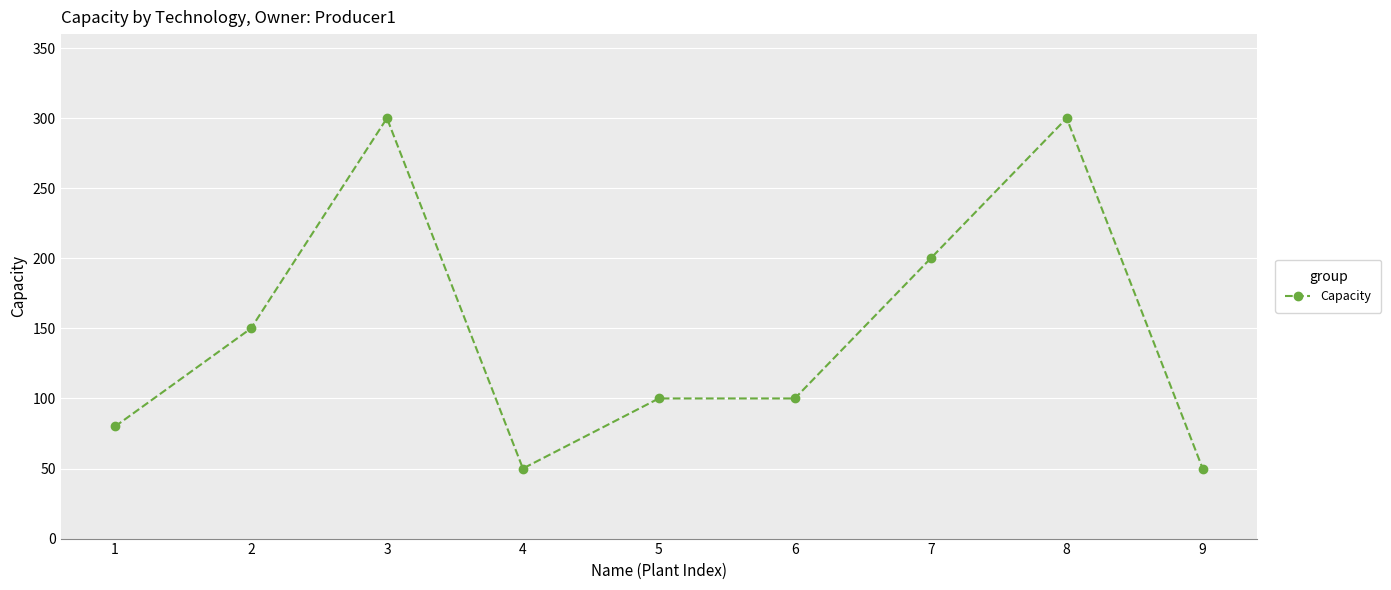

Reading left to right, what are all the values shown in this chart?

1=80	2=150	3=300	4=50	5=100	6=100	7=200	8=300	9=50